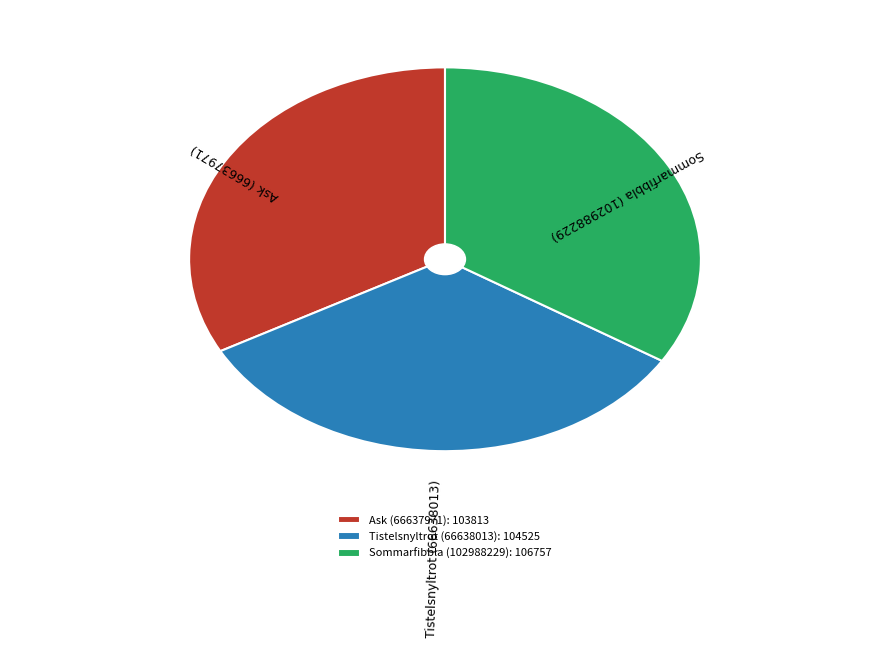

Is the sum of Tistelsnyltrot (66638013): 104525 and Ask (66637971): 103813 greater than half?

Yes